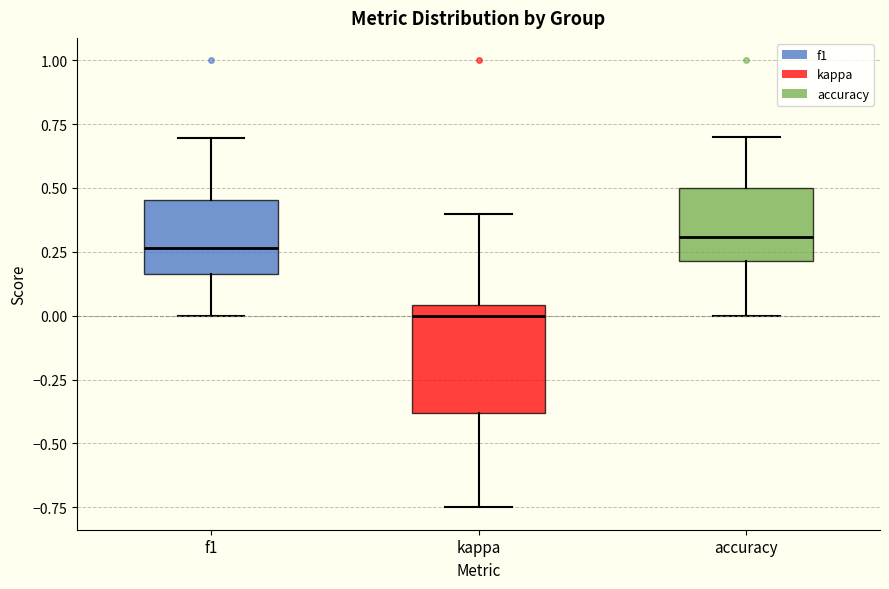

Reading left to right, transcribe this box plot: for each box, give where its median line is, the range the box spans, and where its two whiskers end, as read against the y-axis. The values are not printed on the chart, so give them approximately, as read against the axis.

f1: median 0.25, box 0.15 to 0.45, whiskers 0.00 to 0.70
kappa: median 0.00, box -0.40 to 0.05, whiskers -0.75 to 0.40
accuracy: median 0.30, box 0.20 to 0.50, whiskers 0.00 to 0.70